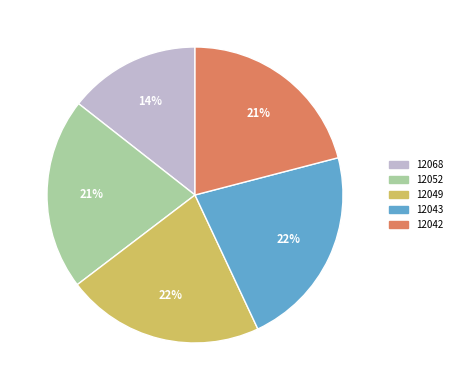

What percentage is the 12068 slice, to the nearest percent?

14%